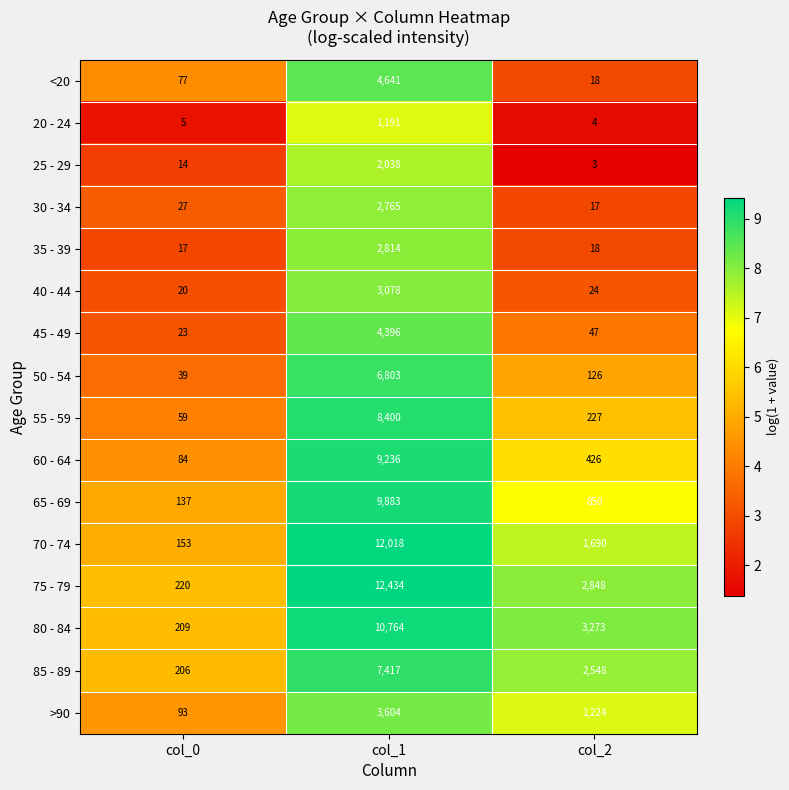

Which series has the largest total across all categories?

75 - 79